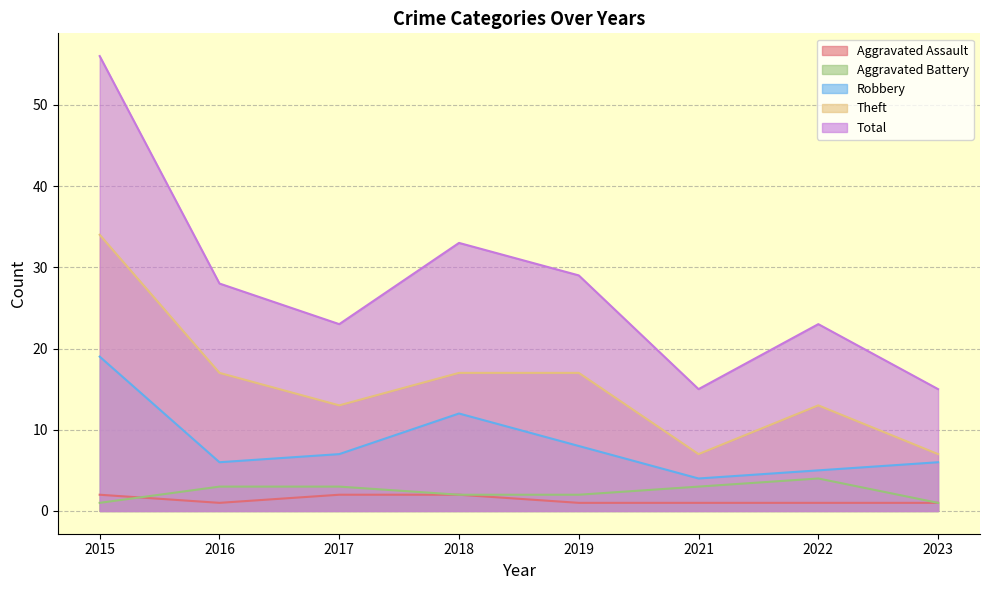

True or false: Total and Robbery cross at least once.

False